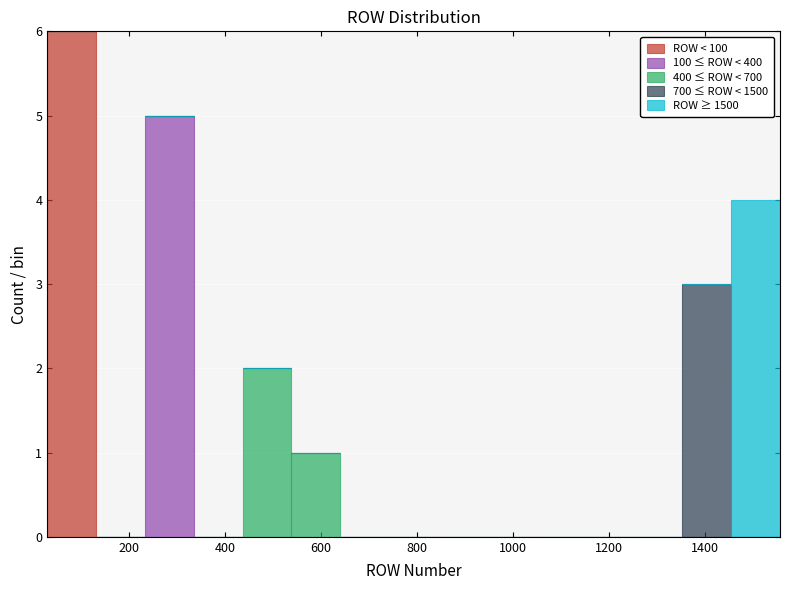

Which range on the x-axis has the tallest stacked bar (by total height)?

20 to 140